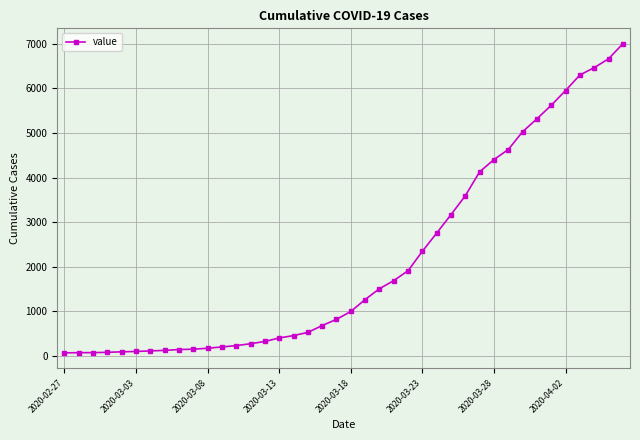

What is the difference between the maximum and minimum values?

6940